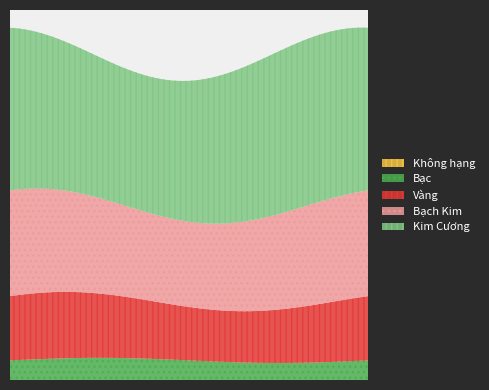

True or false: Vàng and Bạch Kim intersect in this chart.

False